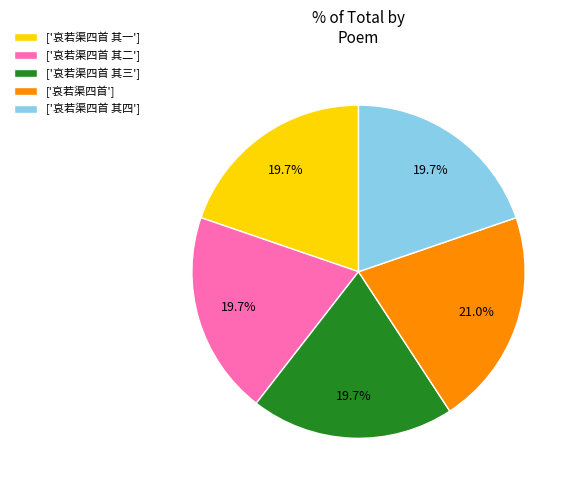

Which category has the biggest portion of the pie?

['哀若渠四首']